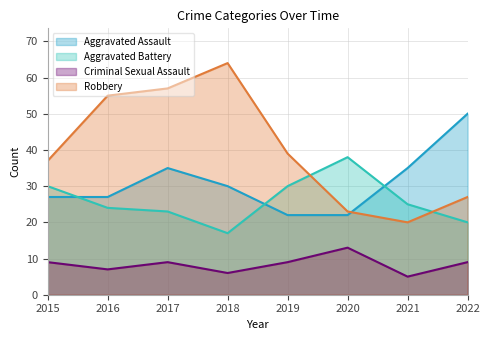

What is the sum of the Aggravated Assault values at 2015 and 2019?

49